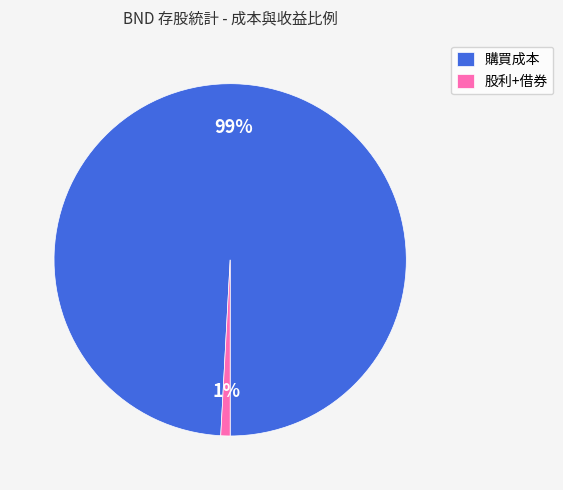

Rank the categories by value from lowest to highest.

股利+借券, 購買成本